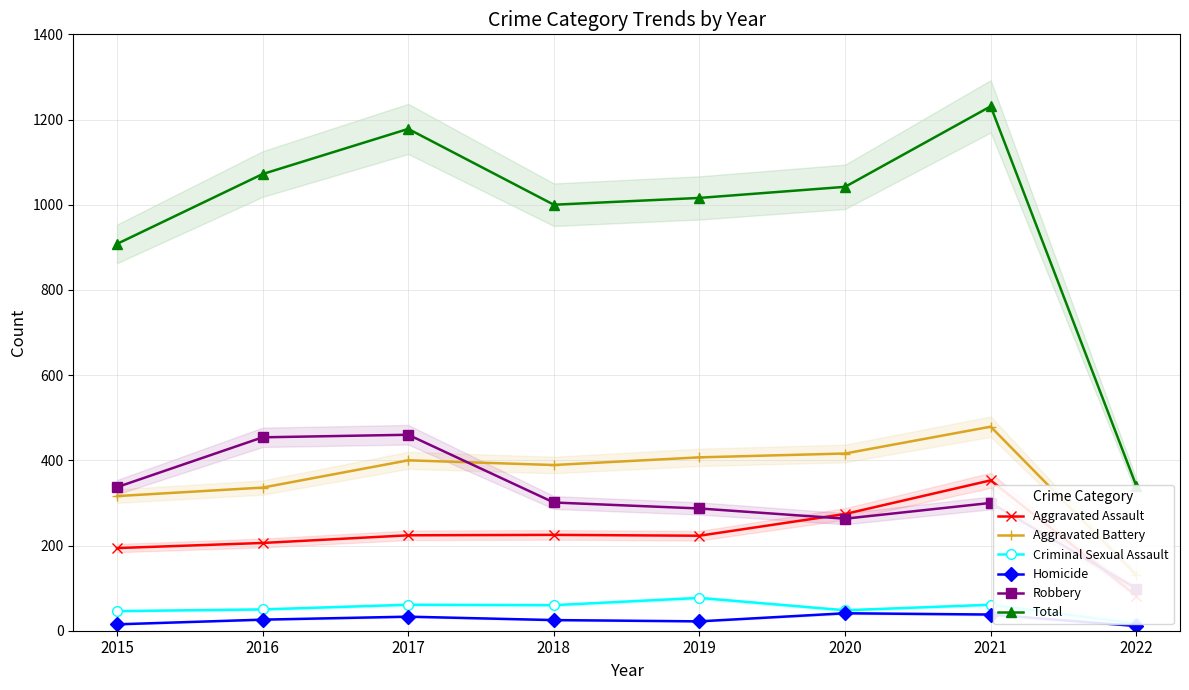

What are all the series names shown in the legend?

Aggravated Assault, Aggravated Battery, Criminal Sexual Assault, Homicide, Robbery, Total